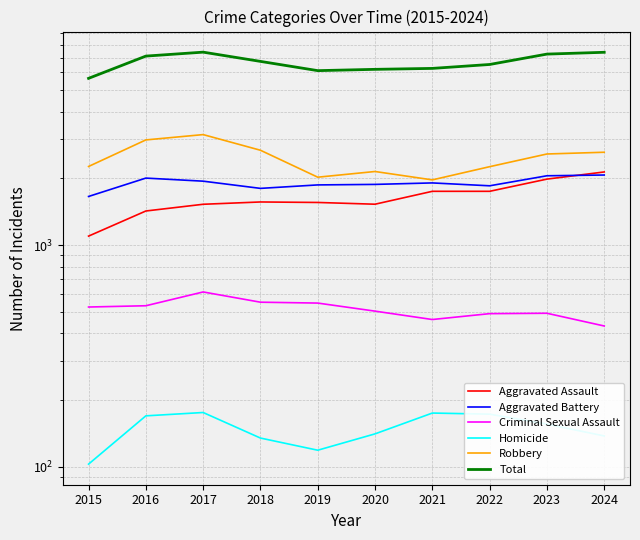

Where is the first local maximum for Homicide?

2017